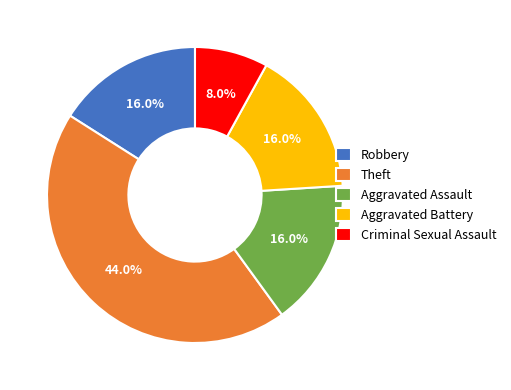

To the nearest percent, what percentage of the pie is Criminal Sexual Assault?

8%